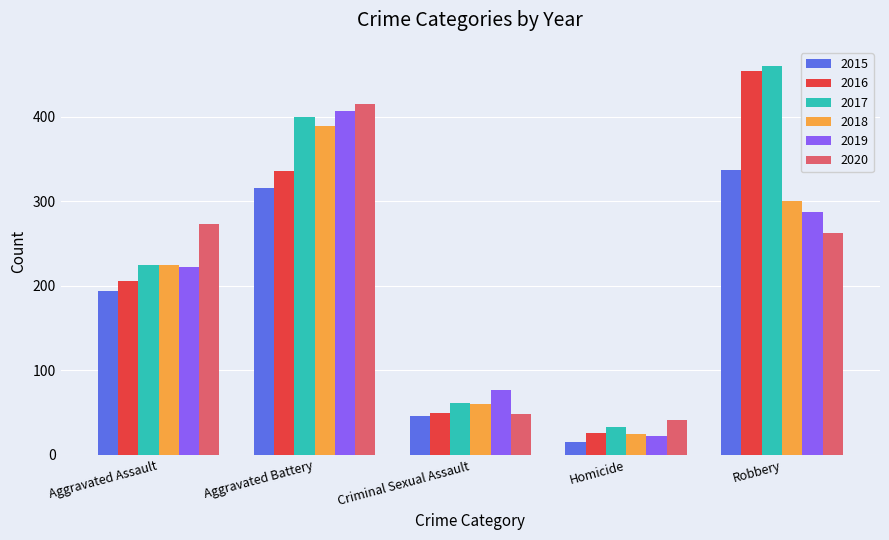

Reading left to right, extract all data points from this chart.

2015: Aggravated Assault=194	Aggravated Battery=316	Criminal Sexual Assault=46	Homicide=15	Robbery=337
2016: Aggravated Assault=206	Aggravated Battery=336	Criminal Sexual Assault=50	Homicide=26	Robbery=454
2017: Aggravated Assault=225	Aggravated Battery=400	Criminal Sexual Assault=62	Homicide=33	Robbery=460
2018: Aggravated Assault=225	Aggravated Battery=389	Criminal Sexual Assault=60	Homicide=25	Robbery=301
2019: Aggravated Assault=223	Aggravated Battery=407	Criminal Sexual Assault=77	Homicide=22	Robbery=287
2020: Aggravated Assault=273	Aggravated Battery=415	Criminal Sexual Assault=48	Homicide=41	Robbery=263